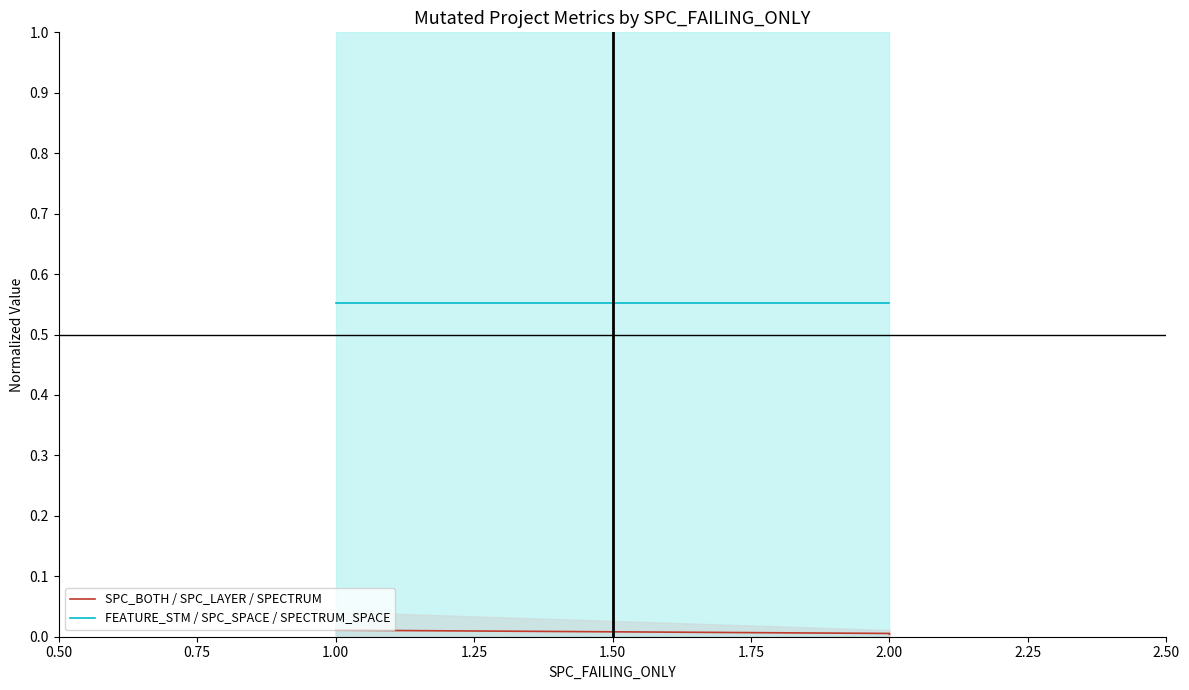

What is the greatest value displayed?

0.6